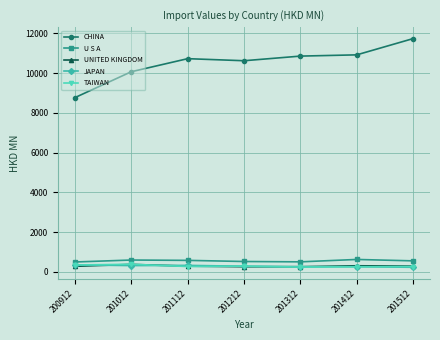

True or false: CHINA and UNITED KINGDOM intersect in this chart.

False